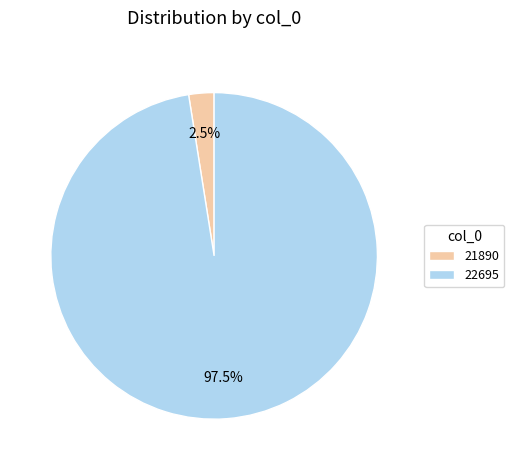

Approximately how many times larger is the value at 22695 compared to 21890?

39.0